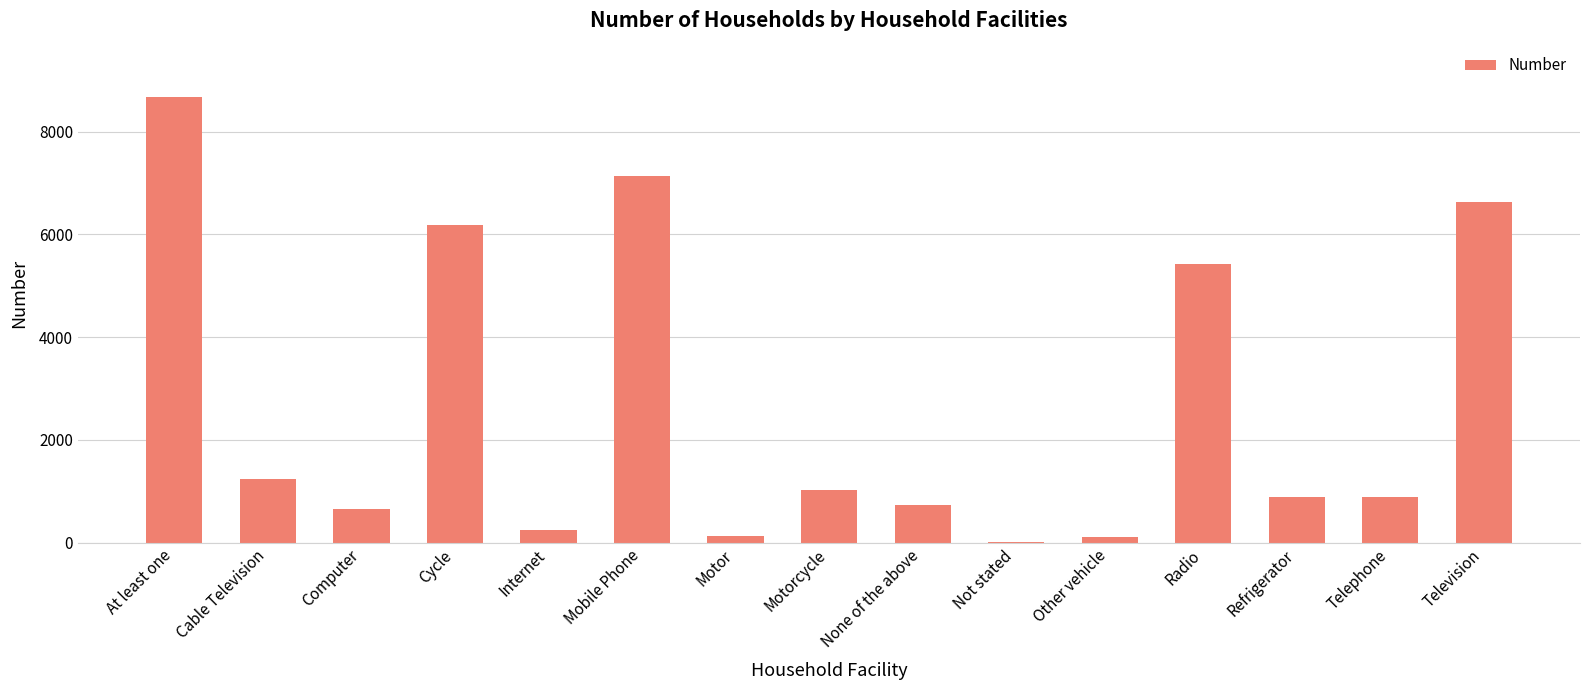

True or false: the data shows 135 at Motor.

True